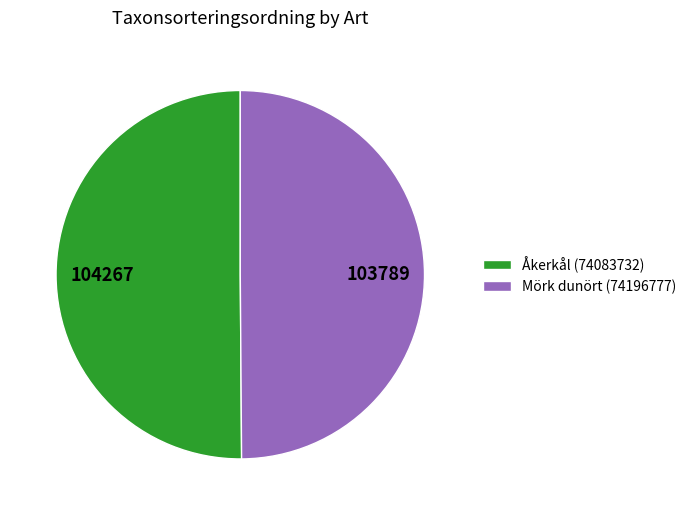

Is the sum of Mörk dunört (74196777) and Åkerkål (74083732) greater than half?

Yes